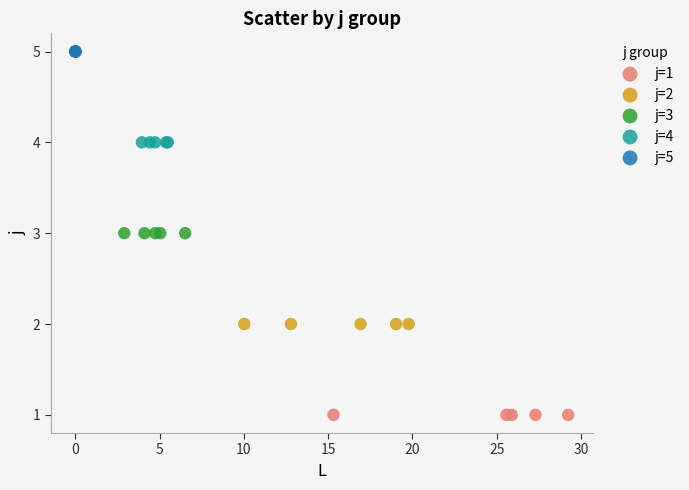

Which series contains the lowest Y value?

j=1